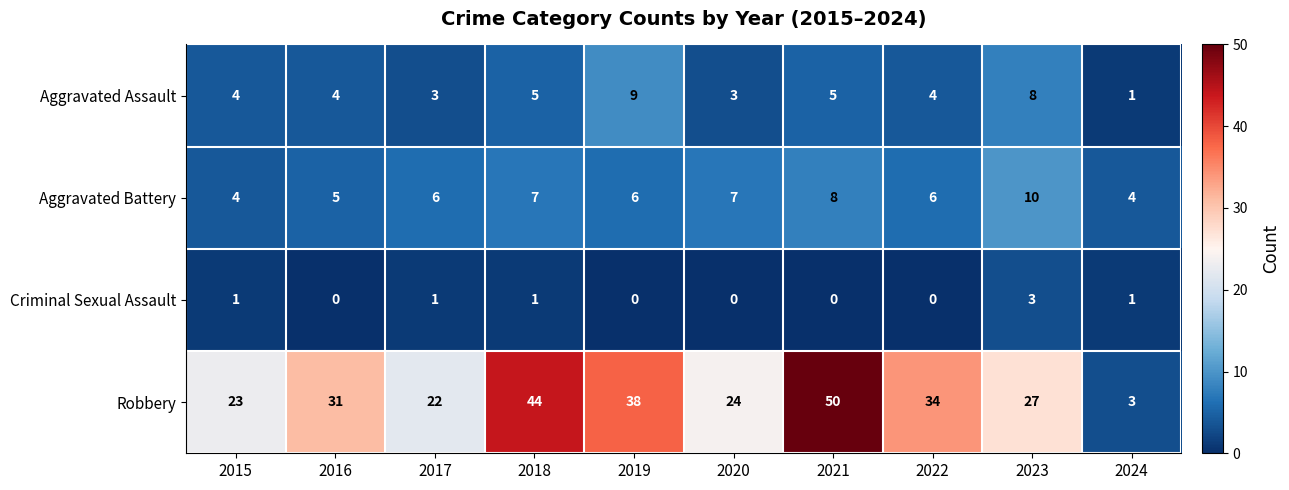

The Aggravated Battery series shows 3 at 2019. True or false?

False